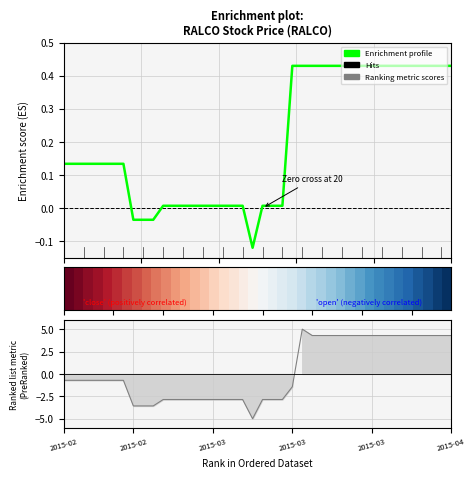

At which label is Ranking metric scores closest to 0?

2015-02